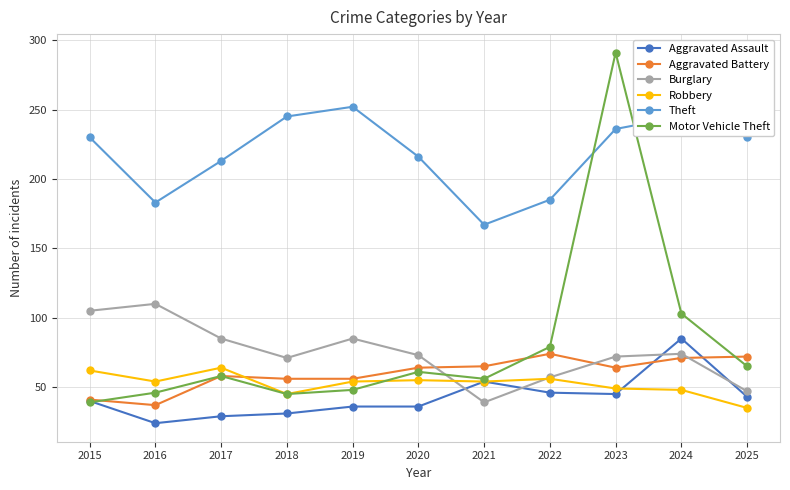

Does the chart display data point markers on the line(s)?

Yes